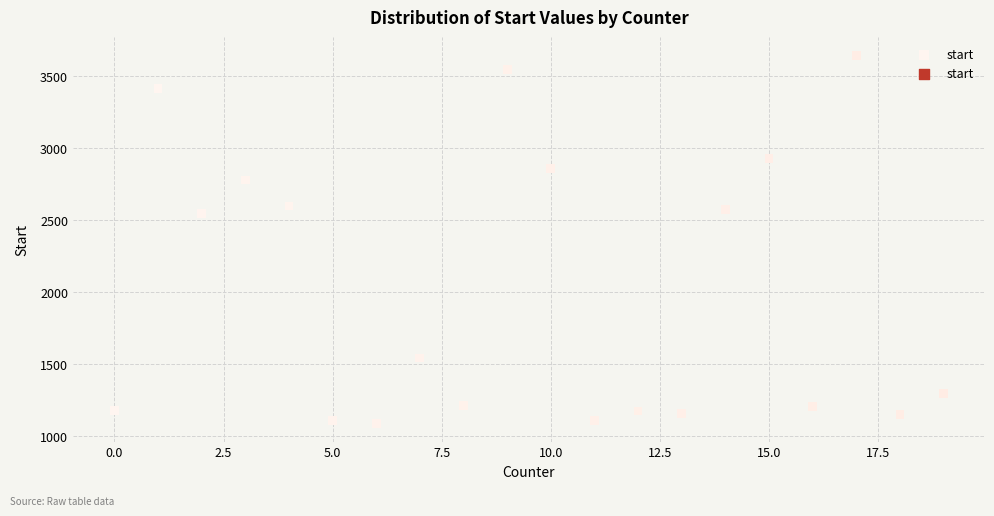

What is the range of X values (max minus min)?

19